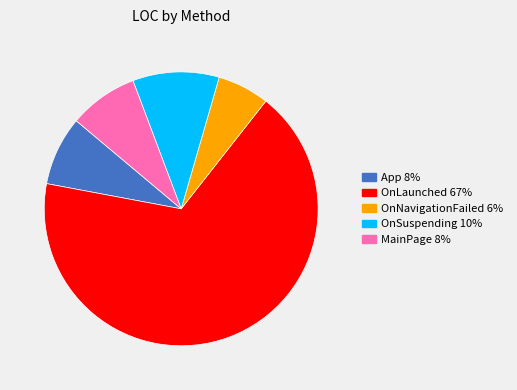

Which slice represents more than half of the pie?

OnLaunched